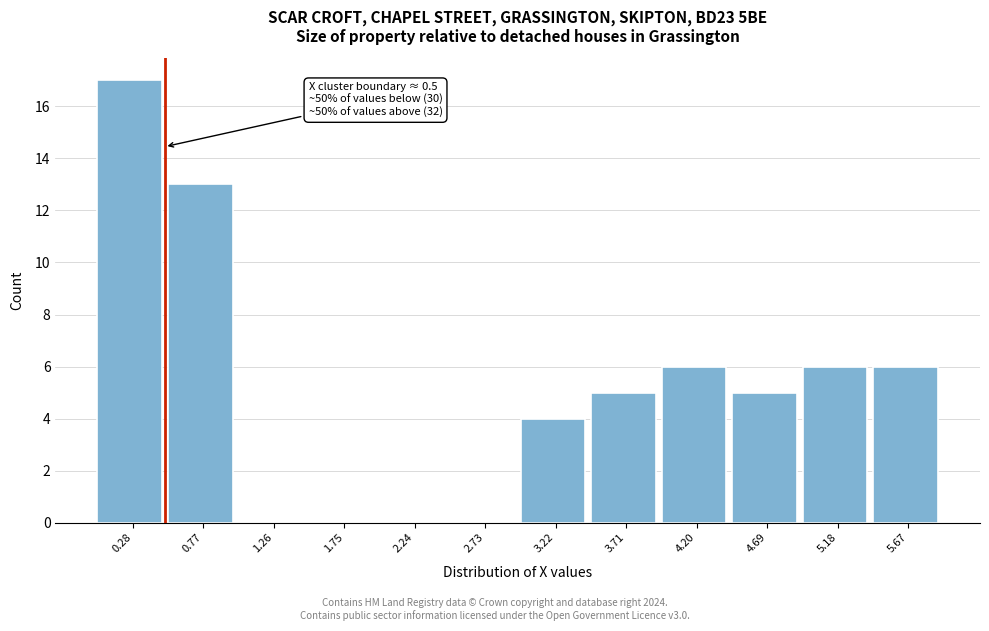

Which range on the x-axis has the tallest bar?

0.05 to 0.50